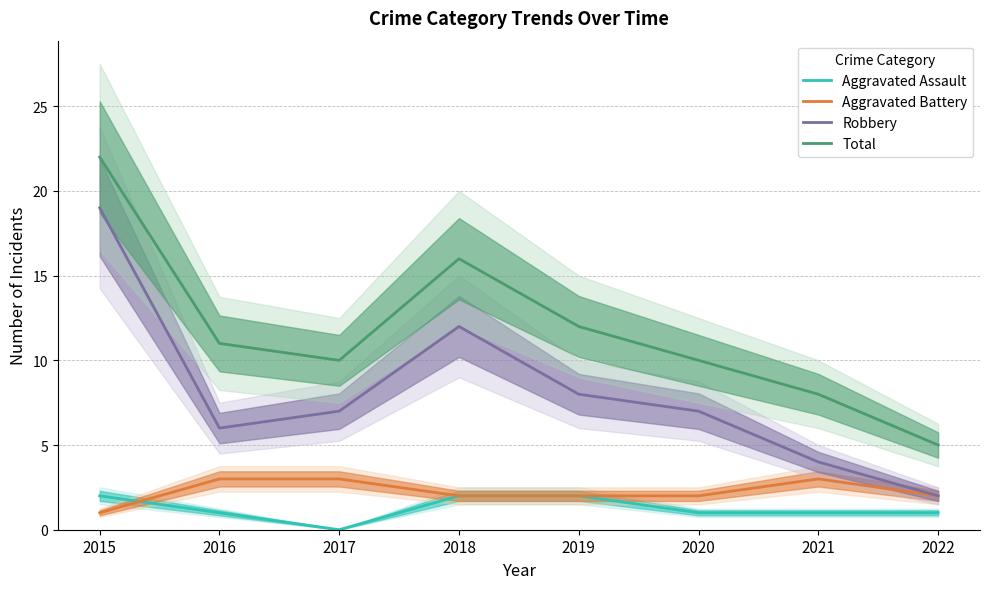

Reading left to right, list all the values displayed in this chart.

Aggravated Assault: 2	1	0	2	2	1	1	1
Aggravated Battery: 1	3	3	2	2	2	3	2
Robbery: 19	6	7	12	8	7	4	2
Total: 22	11	10	16	12	10	8	5